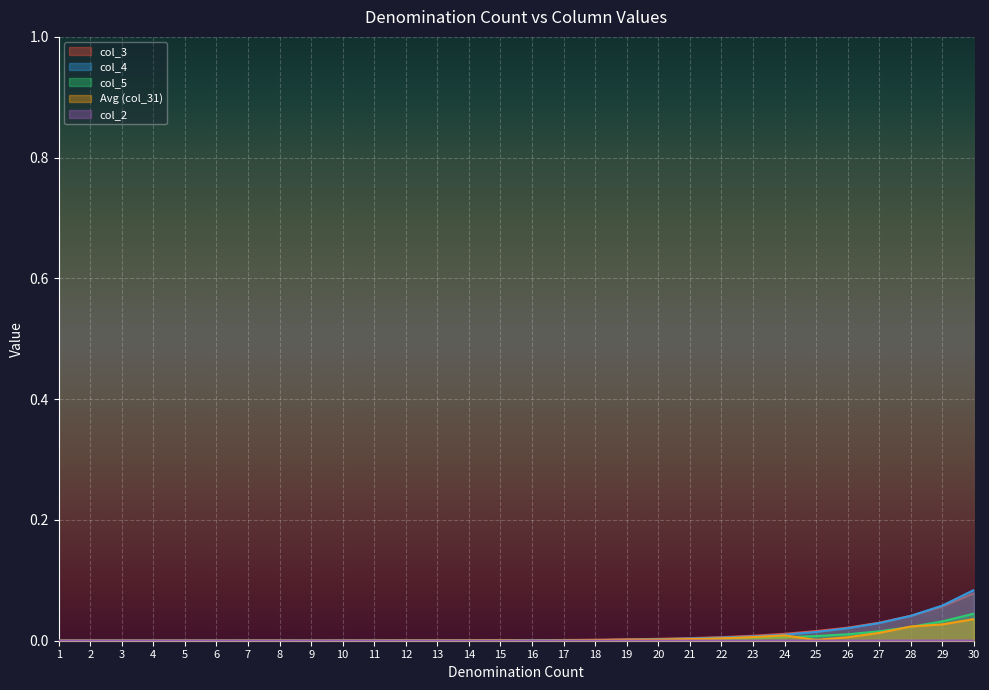

Does the chart display data point markers on the line(s)?

No